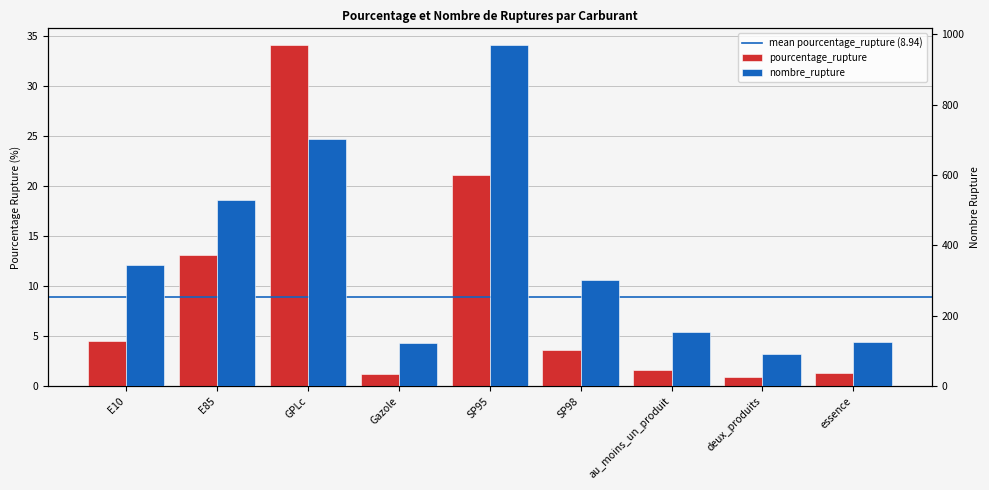

How many categories are shown in the chart?

9